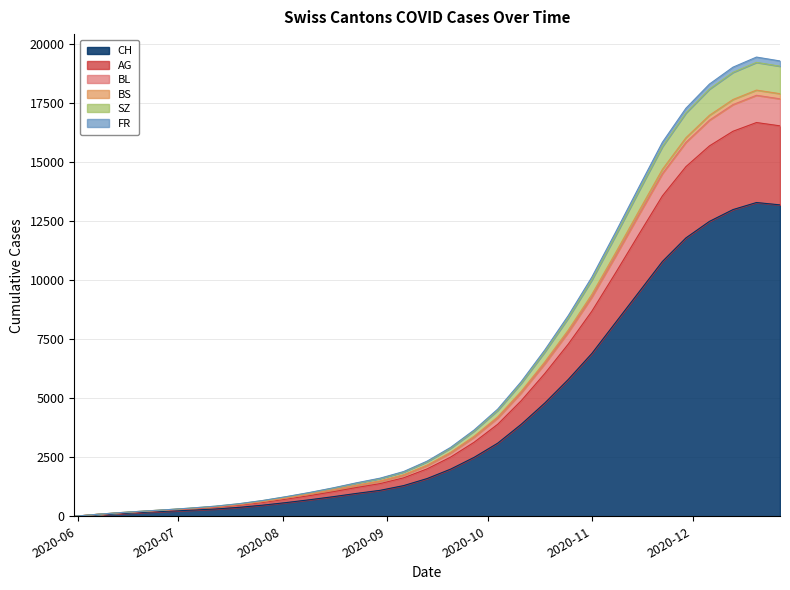

What is the label of the 5th point from the right?

2020-11-29